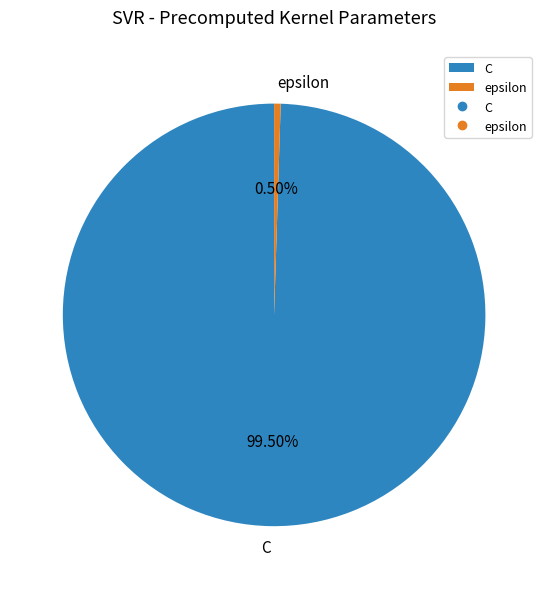

Which category has the biggest portion of the pie?

C